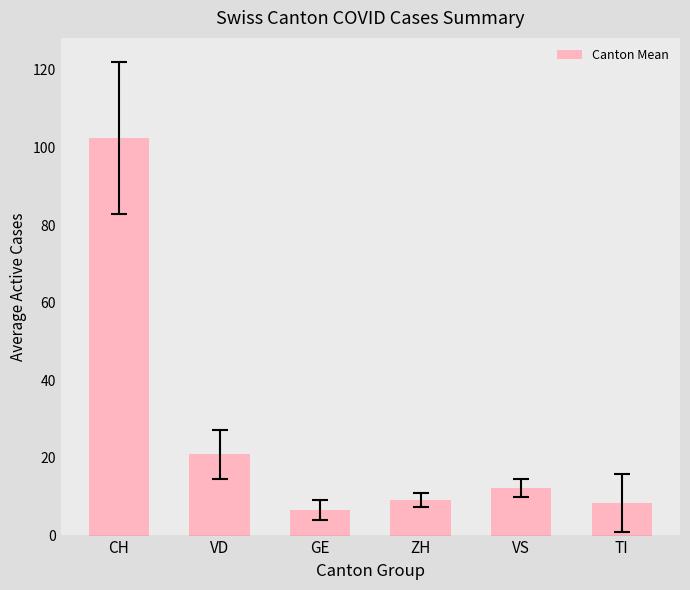

What is the sum of the values at ZH and VS?

21.6